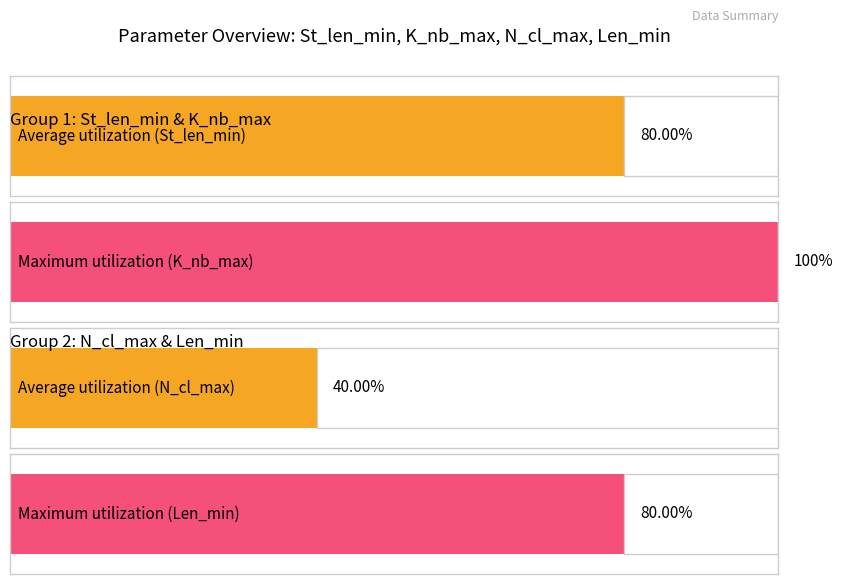

Which series has the widest spread of values?

St_len_min